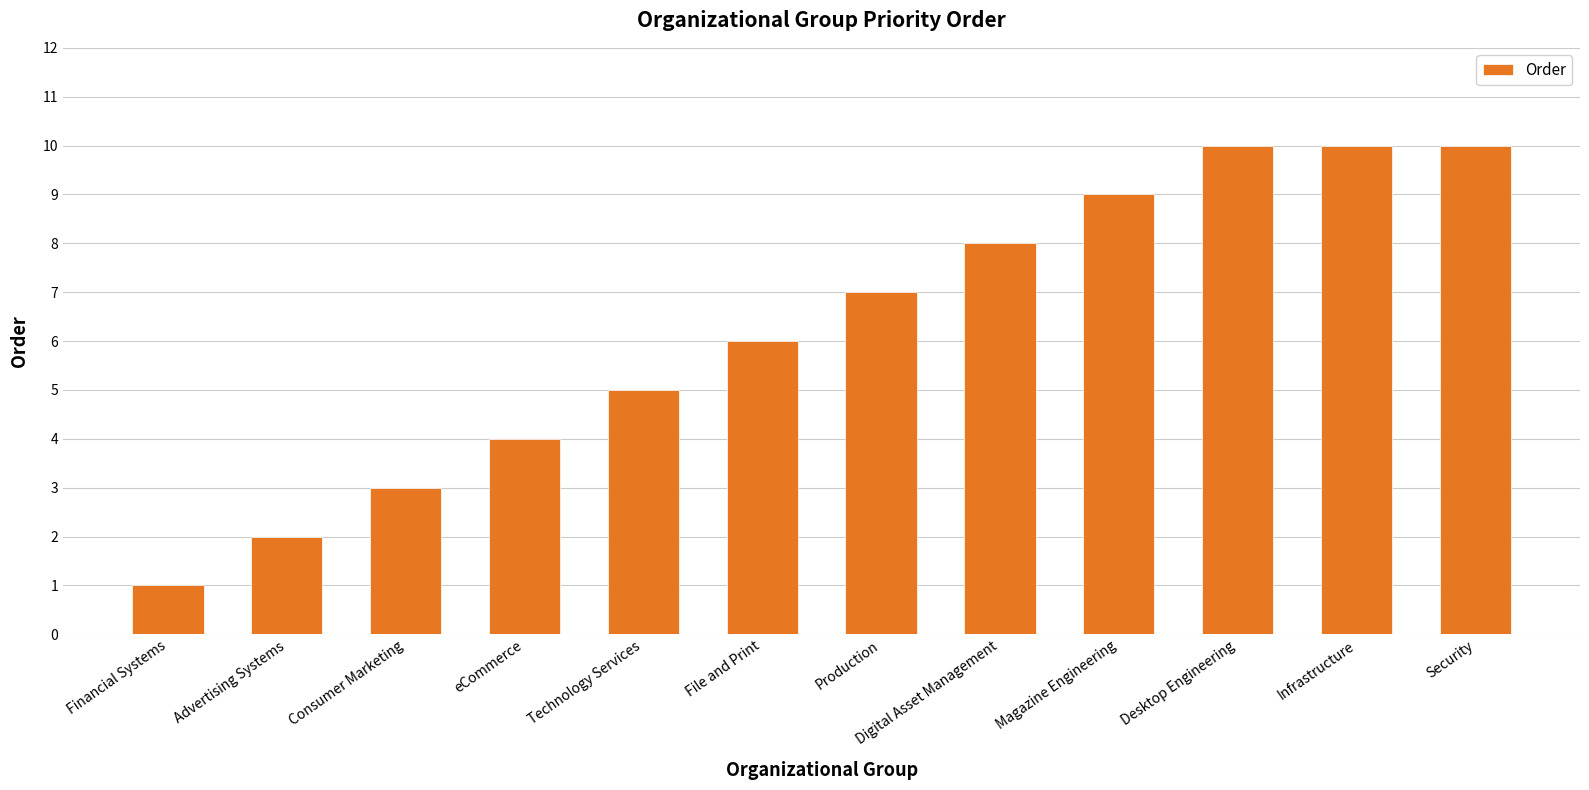

What is the greatest value displayed?

10